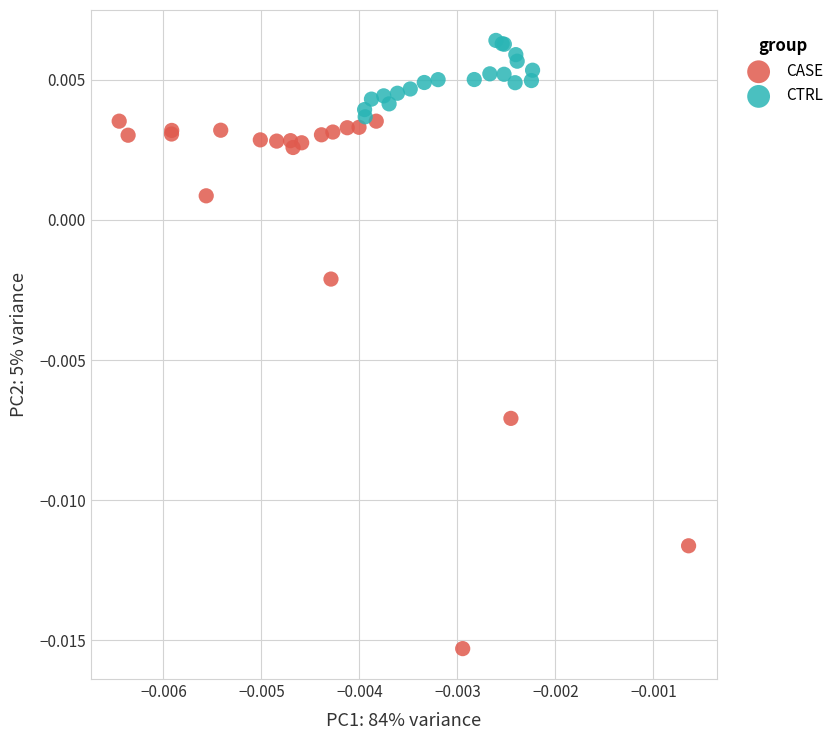

Which series contains the lowest Y value?

CASE